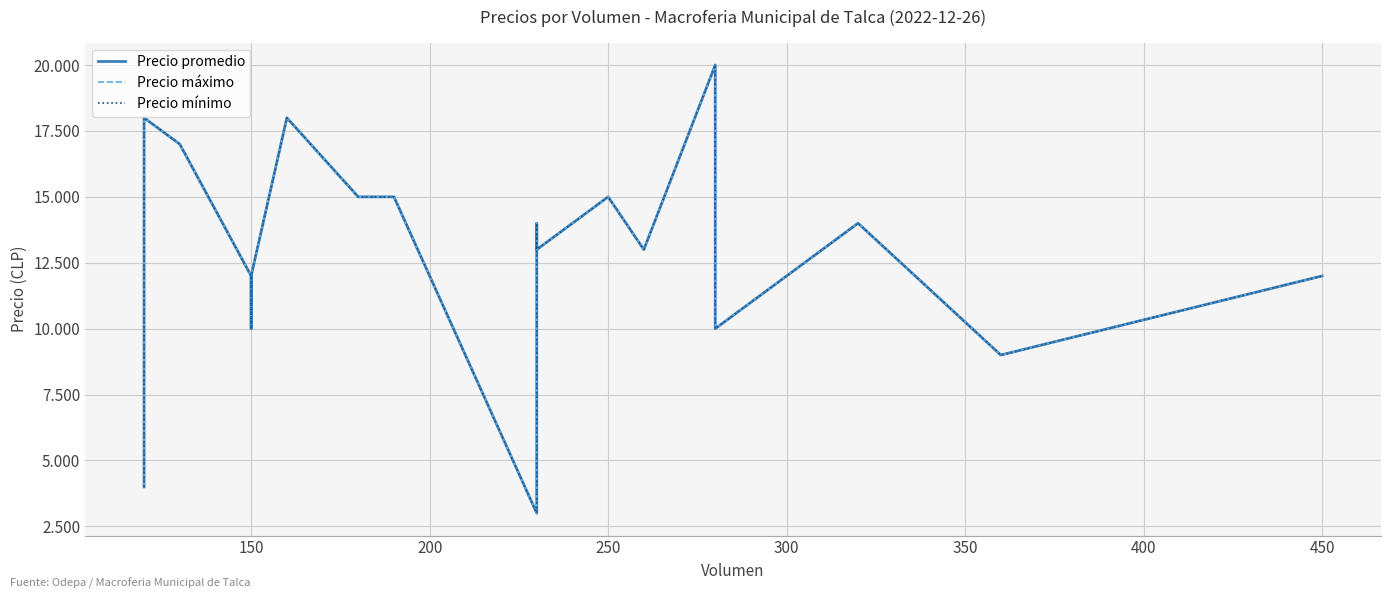

True or false: Precio máximo and Precio mínimo intersect in this chart.

False